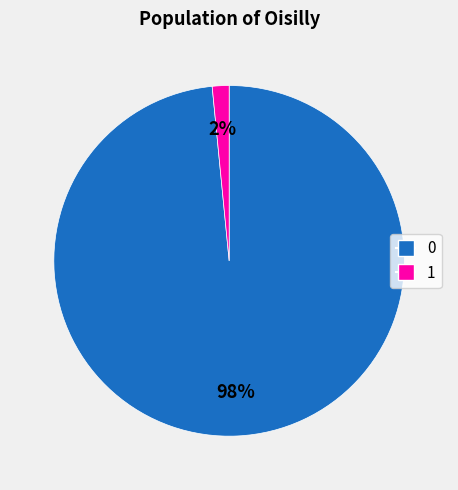

Rank the categories by value from lowest to highest.

1, 0